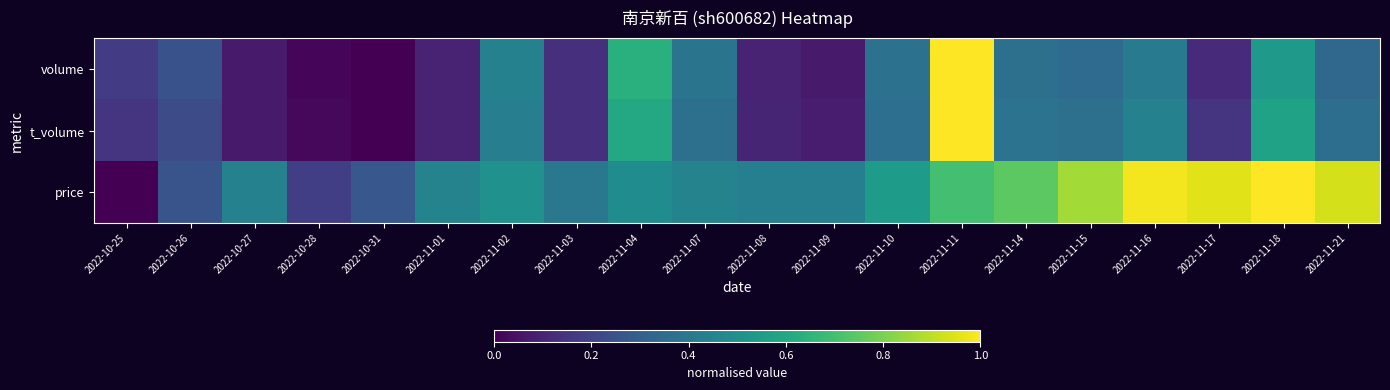

At 2022-11-07, list the series in order from smallest to largest.

t_volume, volume, price